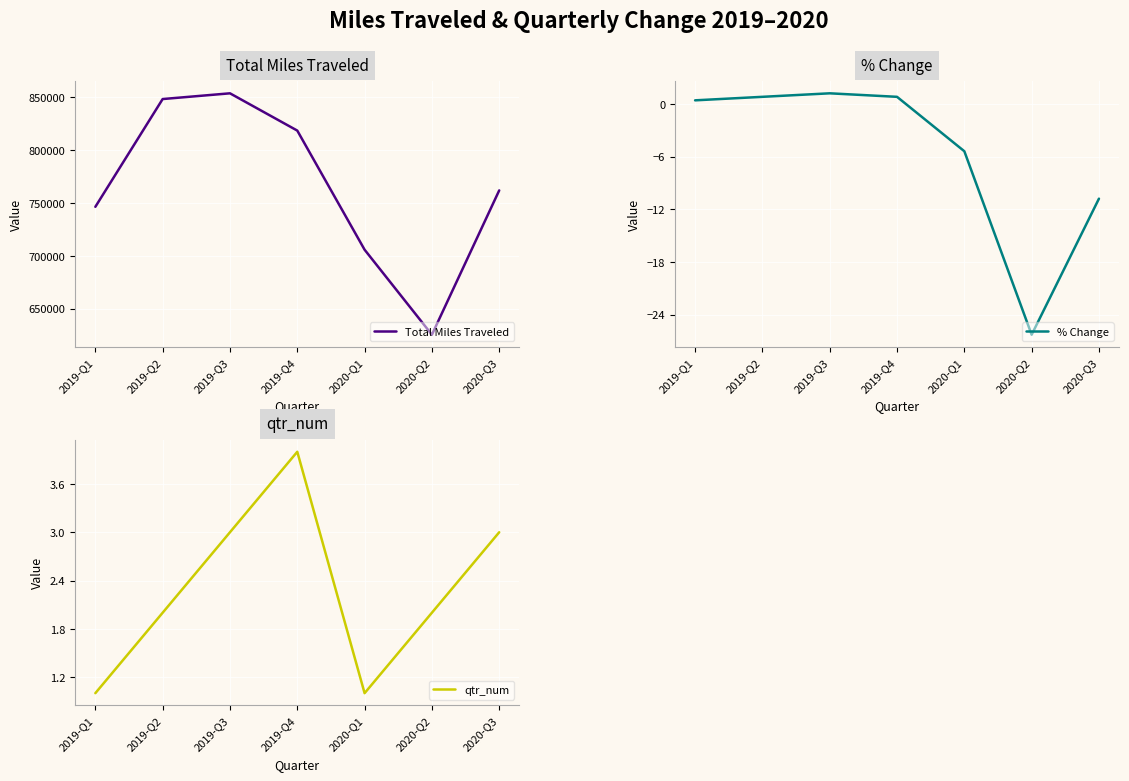

How many interior local valleys does the Total Miles Traveled series have?

1